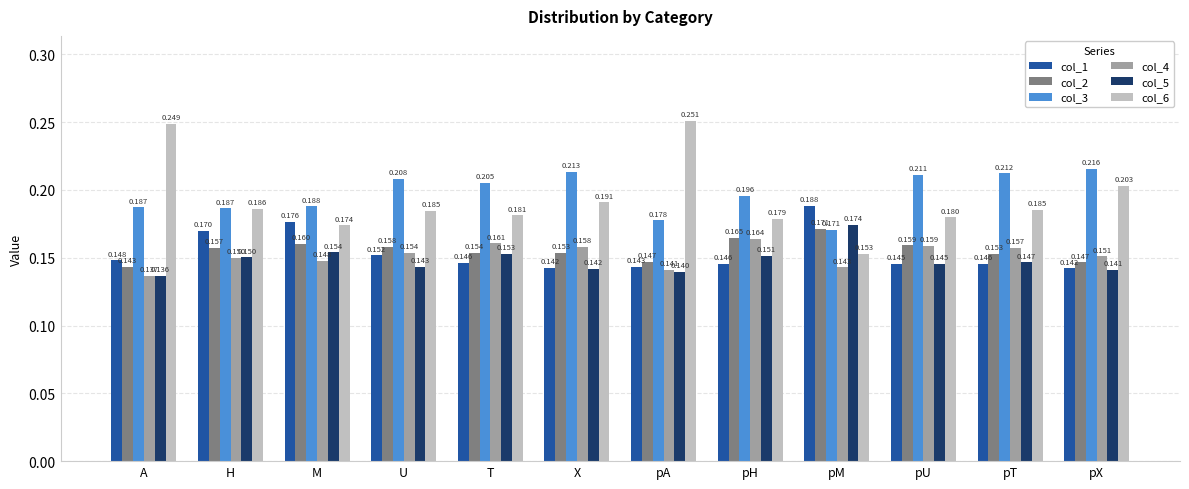

Where is col_3 nearest to the value 0?

pM